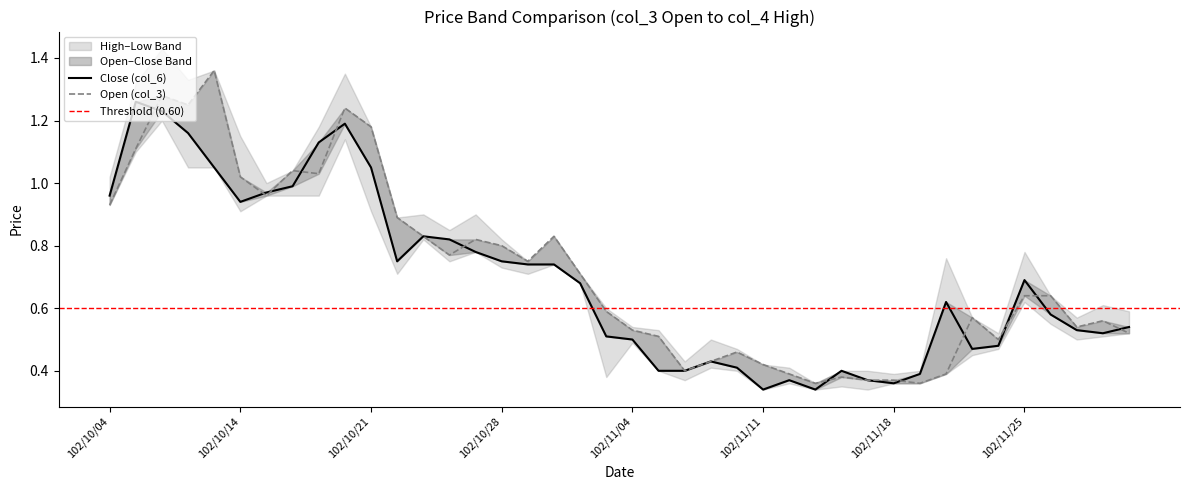

Which series has the largest total across all categories?

Open (col_3)